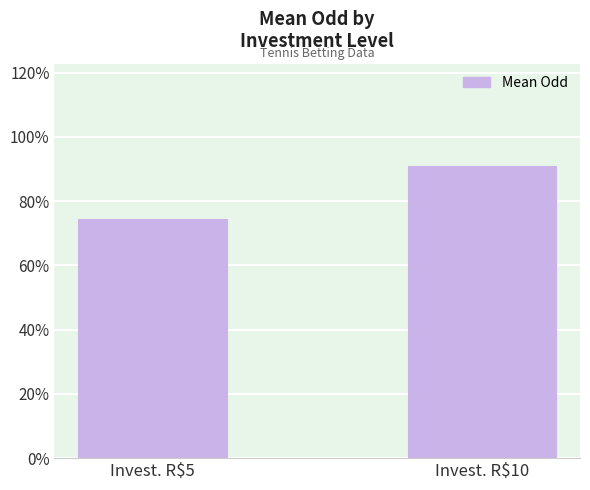

What is the sum of all values?

165.3